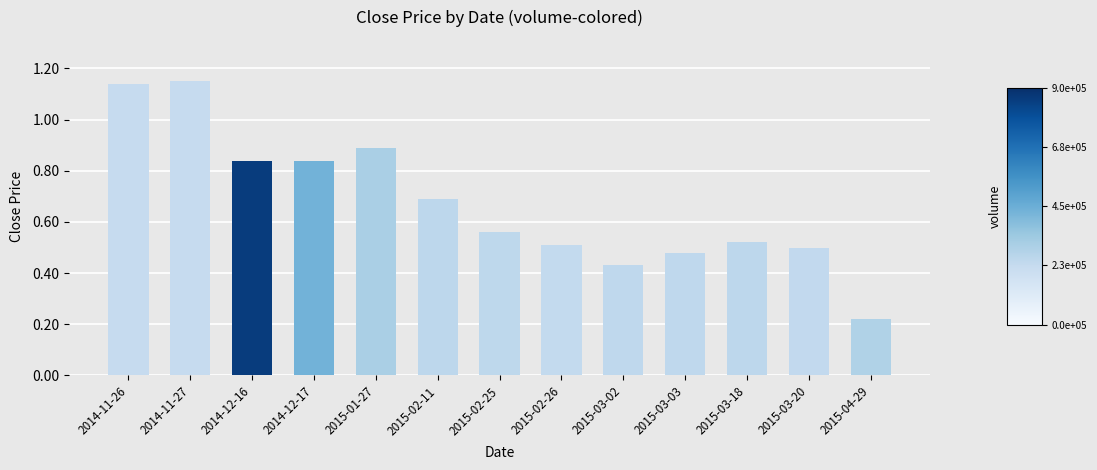

What is the sum of all values?

8.8